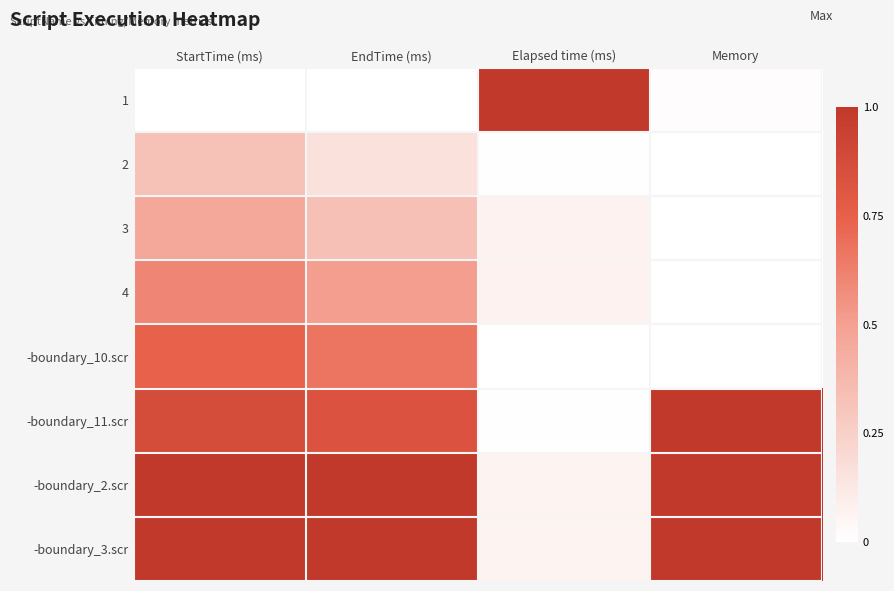

Which category has the lowest value across all series?

StartTime (ms)